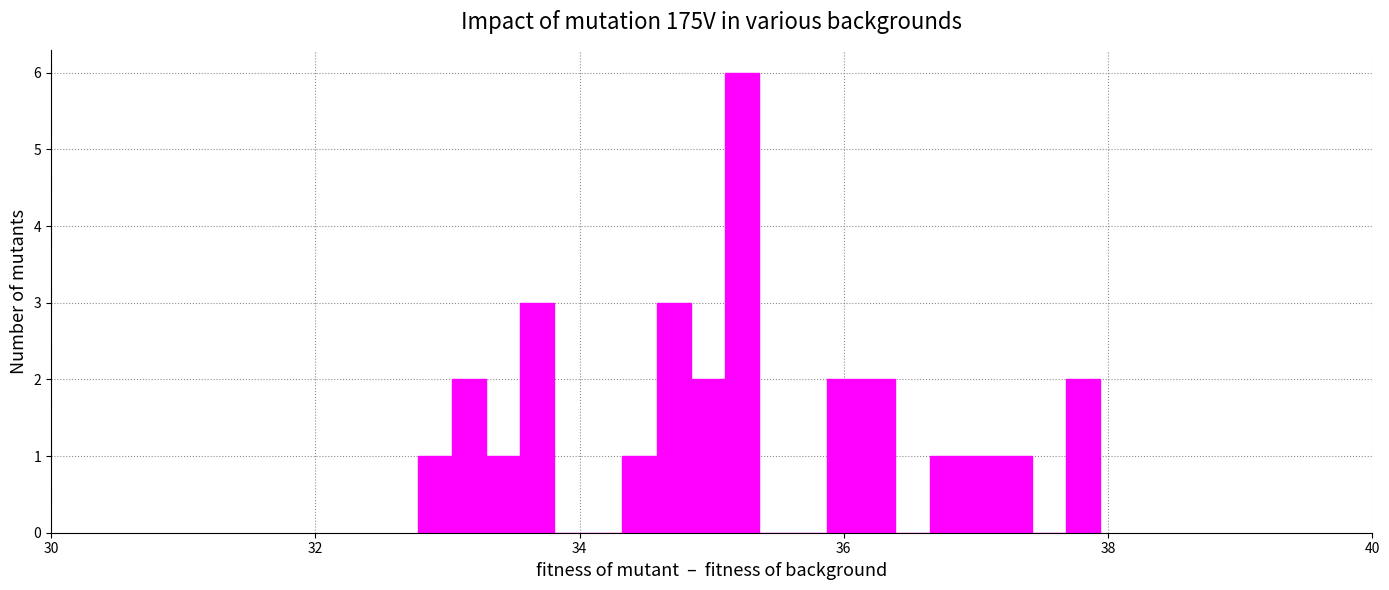

Around what value on the x-axis is the tallest bar? Give the approximate position of its centre, as read against the axis.

35.2